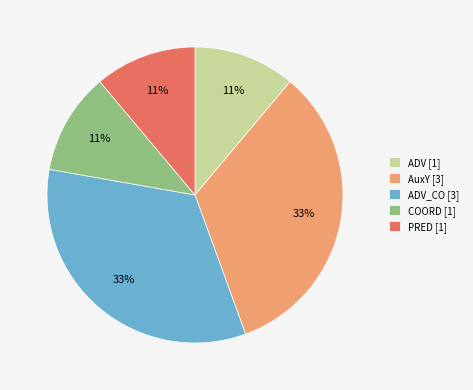

What percentage is the ADV_CO [3] slice, to the nearest percent?

33%